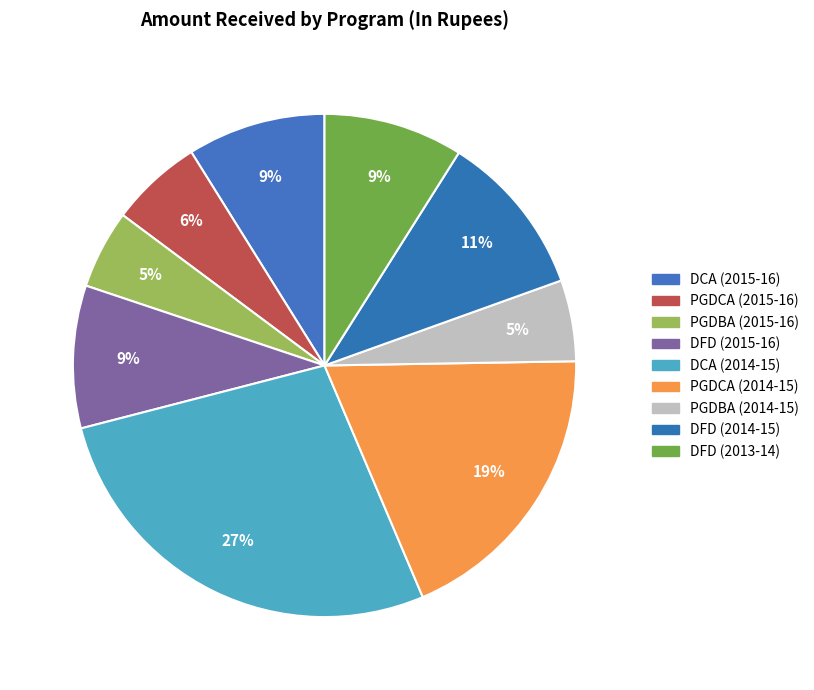

How many segments does this pie chart have?

9